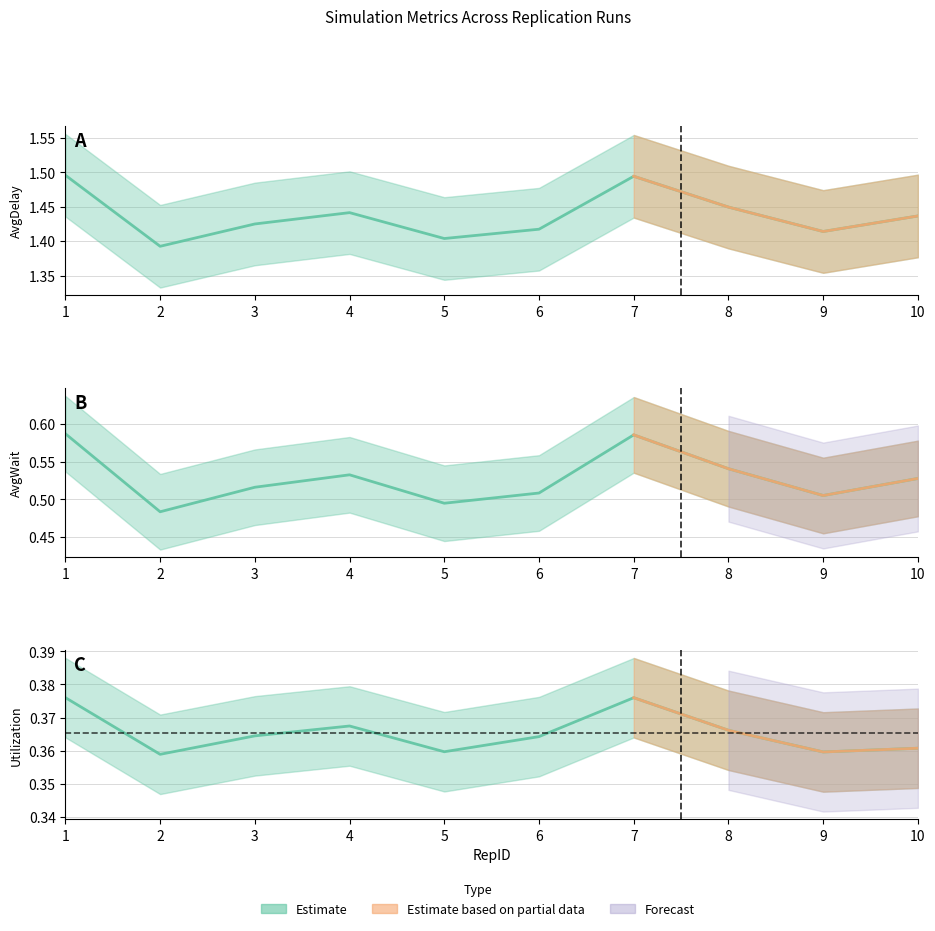

The value of AvgWait at 7 is 0.6. True or false?

True